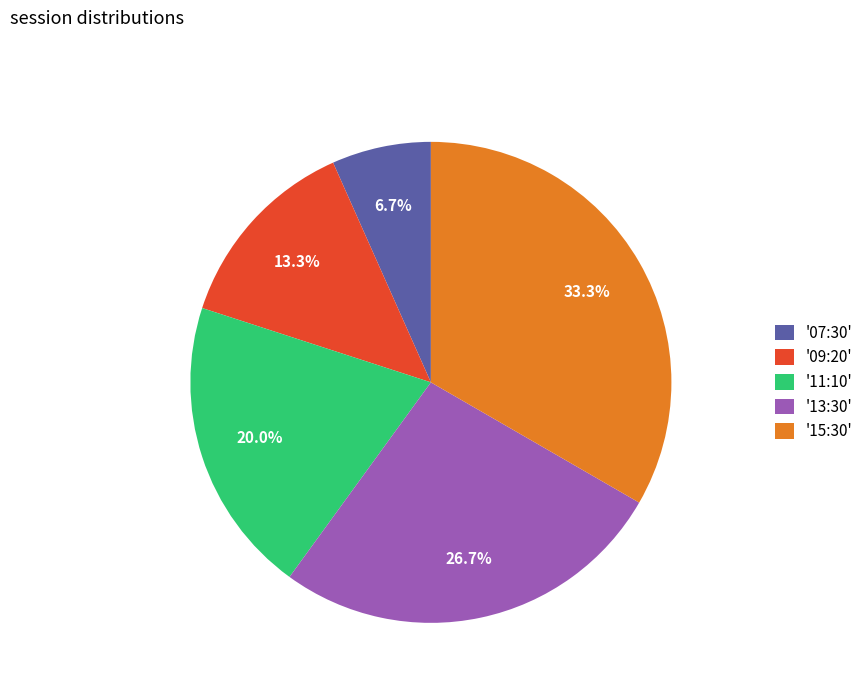

To the nearest percent, what is the difference between the largest and smallest slice percentages?

27%